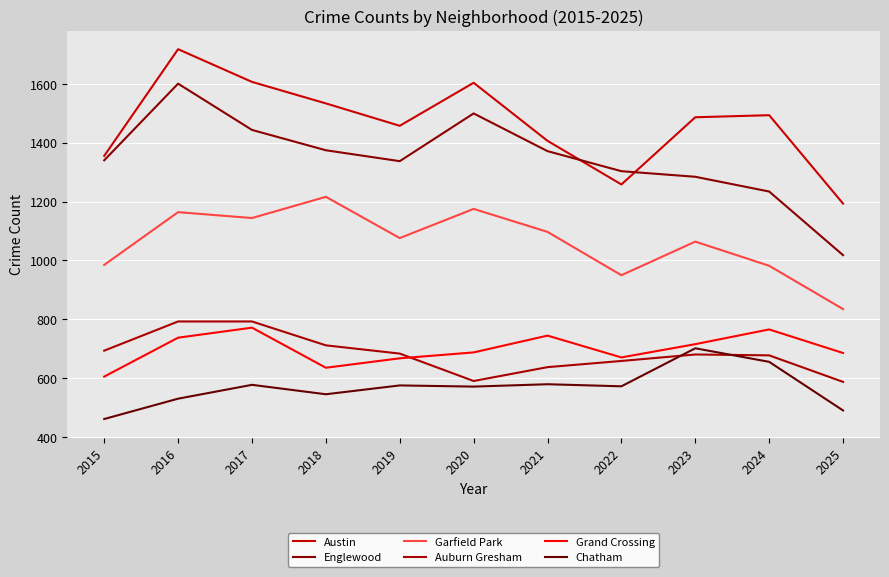

Reading right to left, list all the values displayed in this chart.

Austin: 2025=1193	2024=1493	2023=1486	2022=1258	2021=1406	2020=1603	2019=1457	2018=1533	2017=1606	2016=1717	2015=1355
Englewood: 2025=1018	2024=1234	2023=1284	2022=1303	2021=1371	2020=1499	2019=1337	2018=1374	2017=1443	2016=1600	2015=1340
Garfield Park: 2025=835	2024=982	2023=1064	2022=950	2021=1097	2020=1175	2019=1076	2018=1216	2017=1144	2016=1164	2015=985
Auburn Gresham: 2025=588	2024=678	2023=681	2022=659	2021=638	2020=591	2019=684	2018=712	2017=793	2016=793	2015=694
Grand Crossing: 2025=686	2024=766	2023=716	2022=671	2021=745	2020=688	2019=668	2018=636	2017=772	2016=738	2015=606
Chatham: 2025=491	2024=656	2023=702	2022=573	2021=580	2020=572	2019=576	2018=546	2017=578	2016=531	2015=462